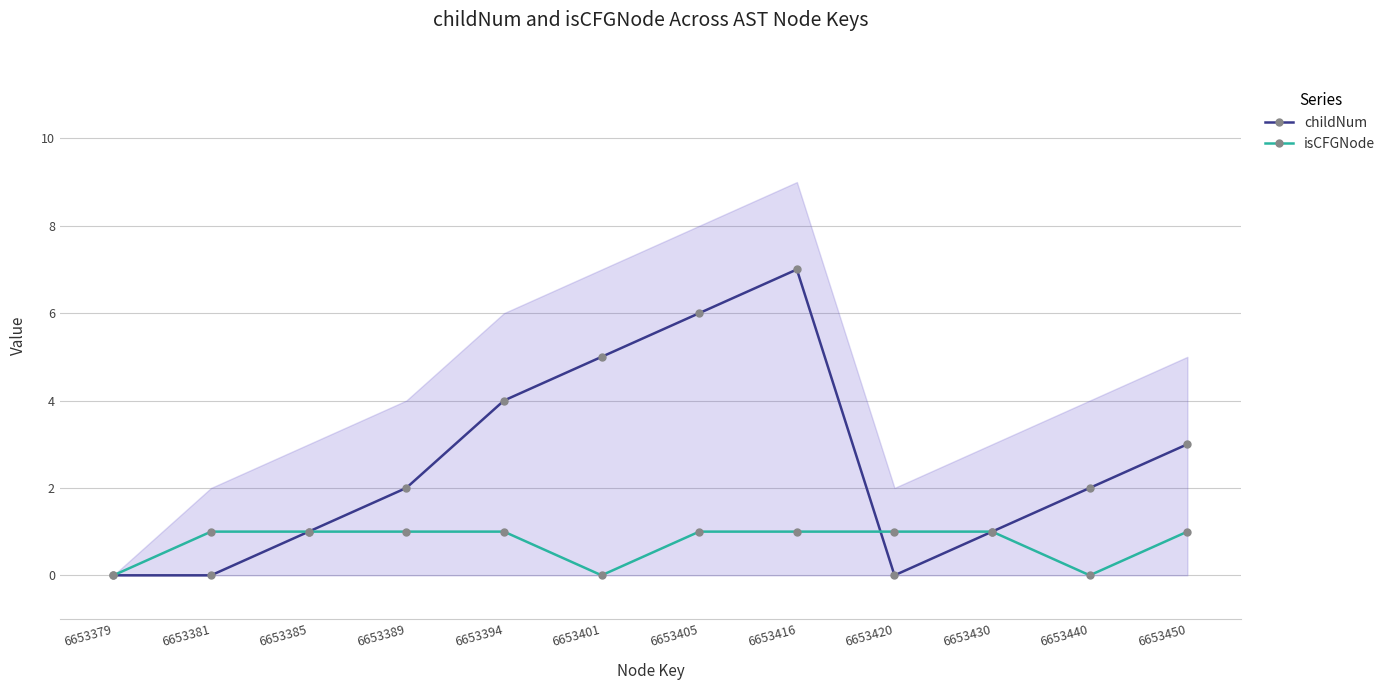

Reading left to right, what are all the values shown in this chart?

childNum: 0	0	1	2	4	5	6	7	0	1	2	3
isCFGNode: 0	1	1	1	1	0	1	1	1	1	0	1